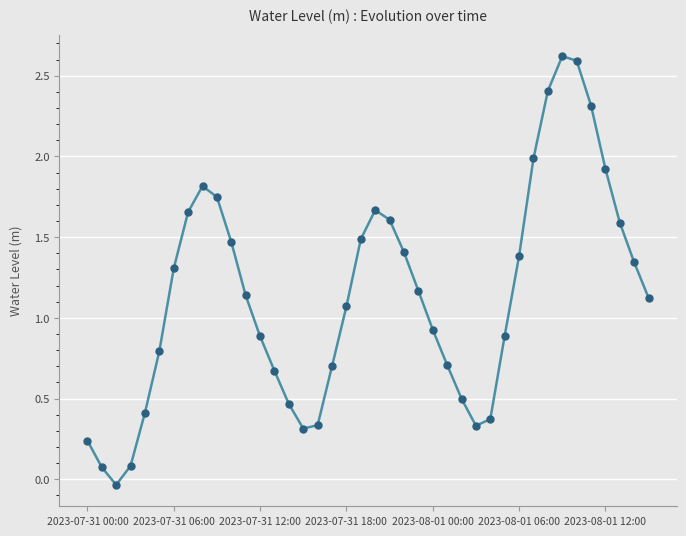

What is the maximum value shown in the chart?

2.6